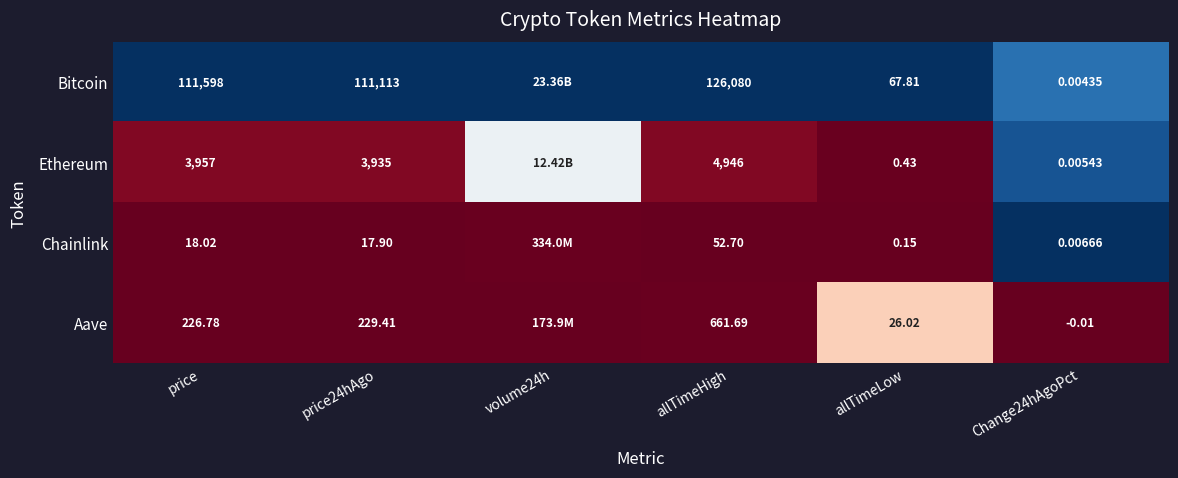

Between price and price24hAgo, which is larger?

price